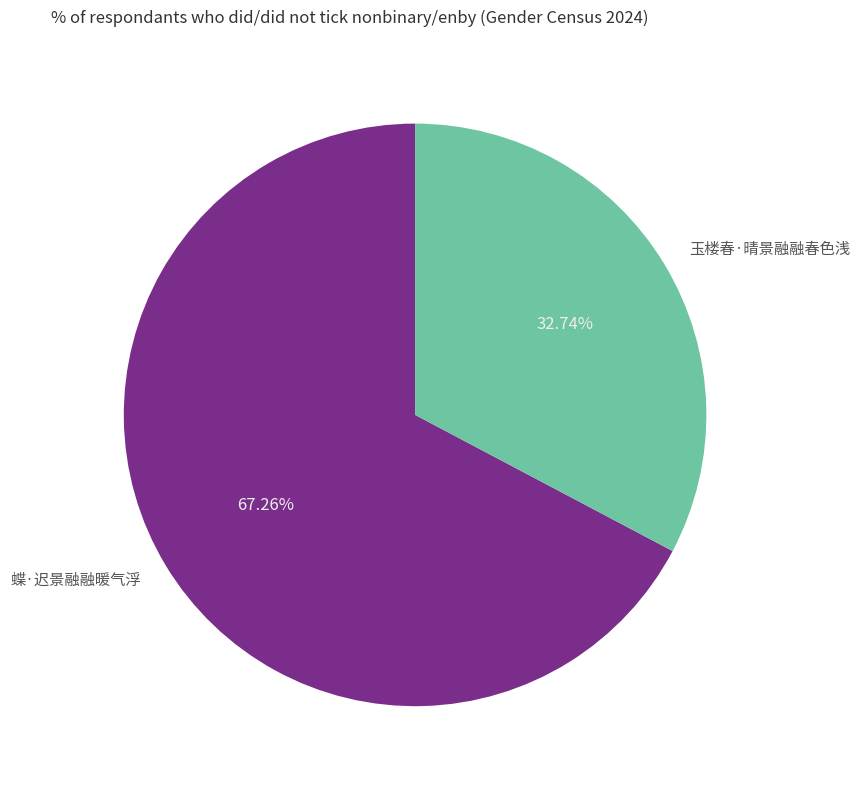

Which slice is the largest?

蝶·迟景融融暖气浮